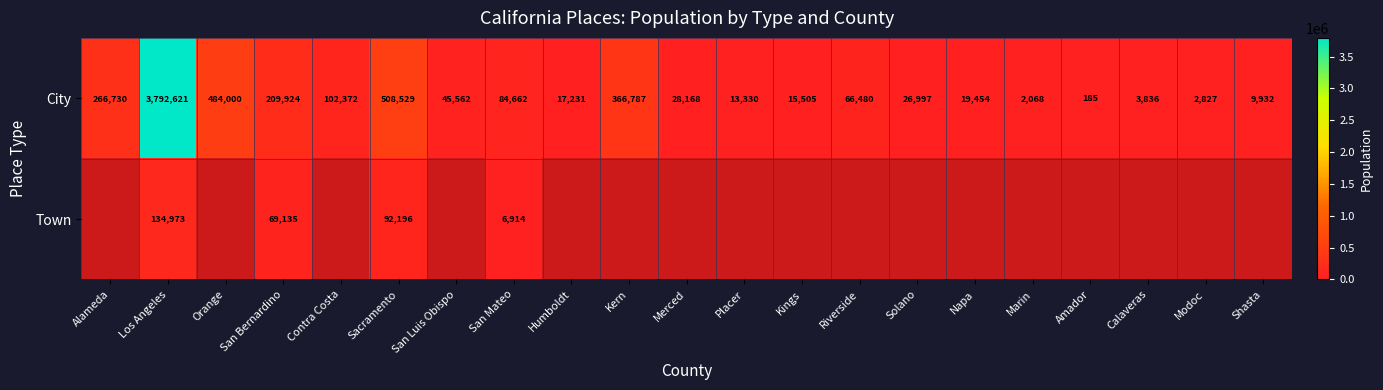

Rank the categories by City value from lowest to highest.

Amador, Marin, Modoc, Calaveras, Shasta, Placer, Kings, Humboldt, Napa, Solano, Merced, San Luis Obispo, Riverside, San Mateo, Contra Costa, San Bernardino, Alameda, Kern, Orange, Sacramento, Los Angeles